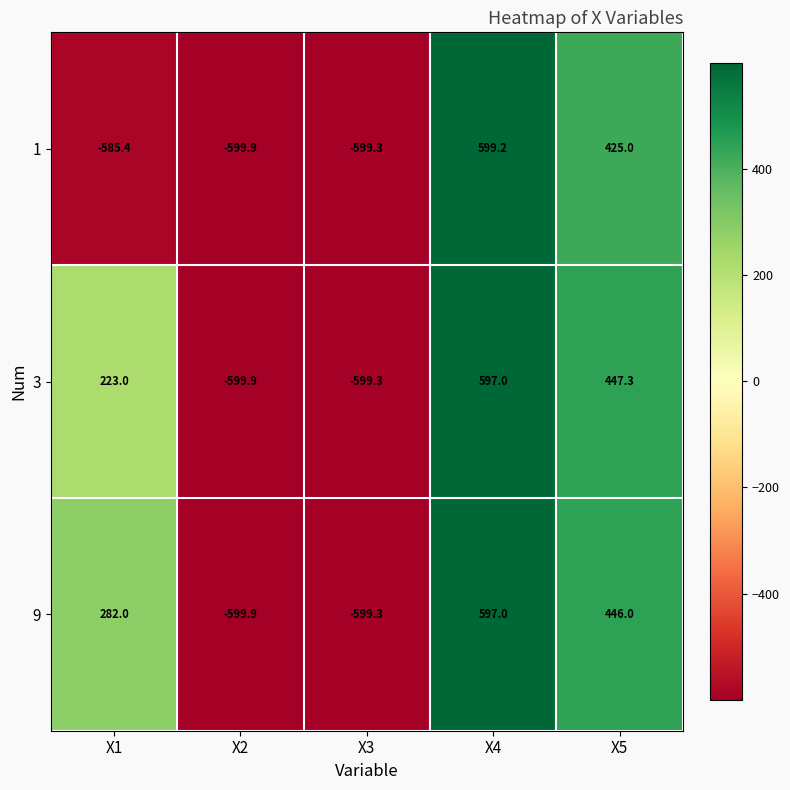

Rank the categories by 1 value from highest to lowest.

X4, X5, X1, X3, X2